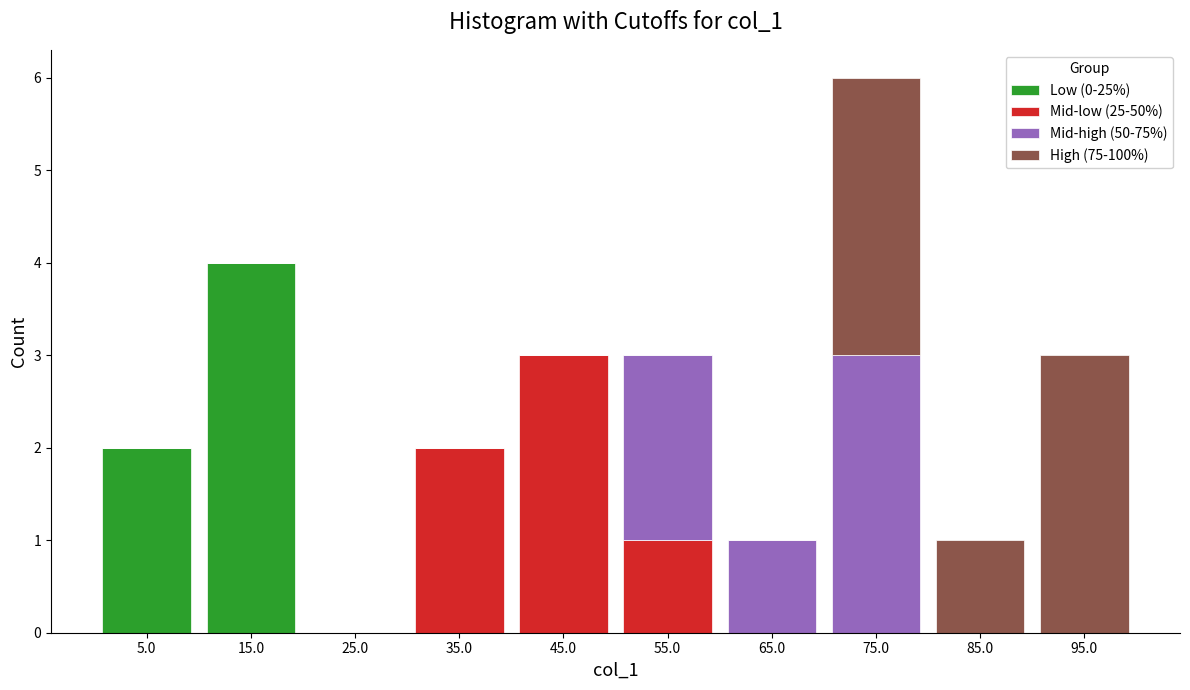

Reading left to right, list every stacked bar in this chart as the range it spans on the x-axis followed by its total height. The values are not printed on the chart, so give them approximately, as read against the axis.

0 to 10: 2
10 to 20: 4
20 to 30: 0
30 to 40: 2
40 to 50: 3
50 to 60: 3
60 to 70: 1
70 to 80: 6
80 to 90: 1
90 to 100: 3